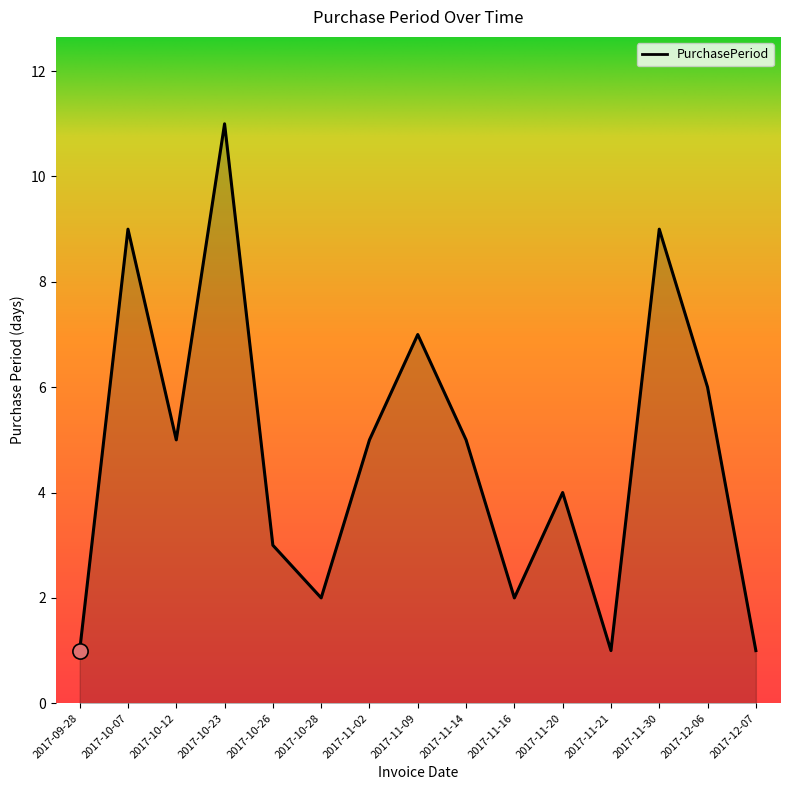

What is the change in value from 2017-11-02 to 2017-12-06?

+1